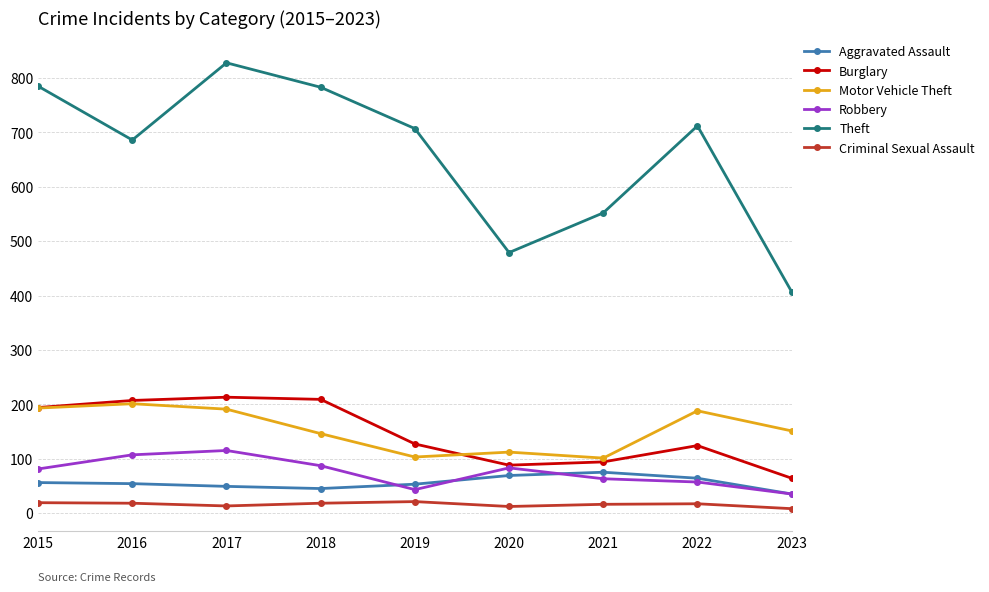

In Theft, how many points are lower than both neighbors (excluding endpoints)?

2